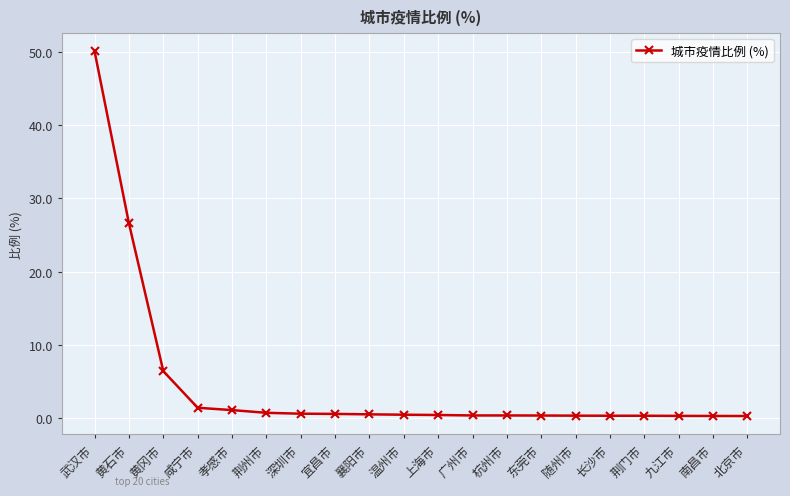

What position from the right is 黄石市?

19